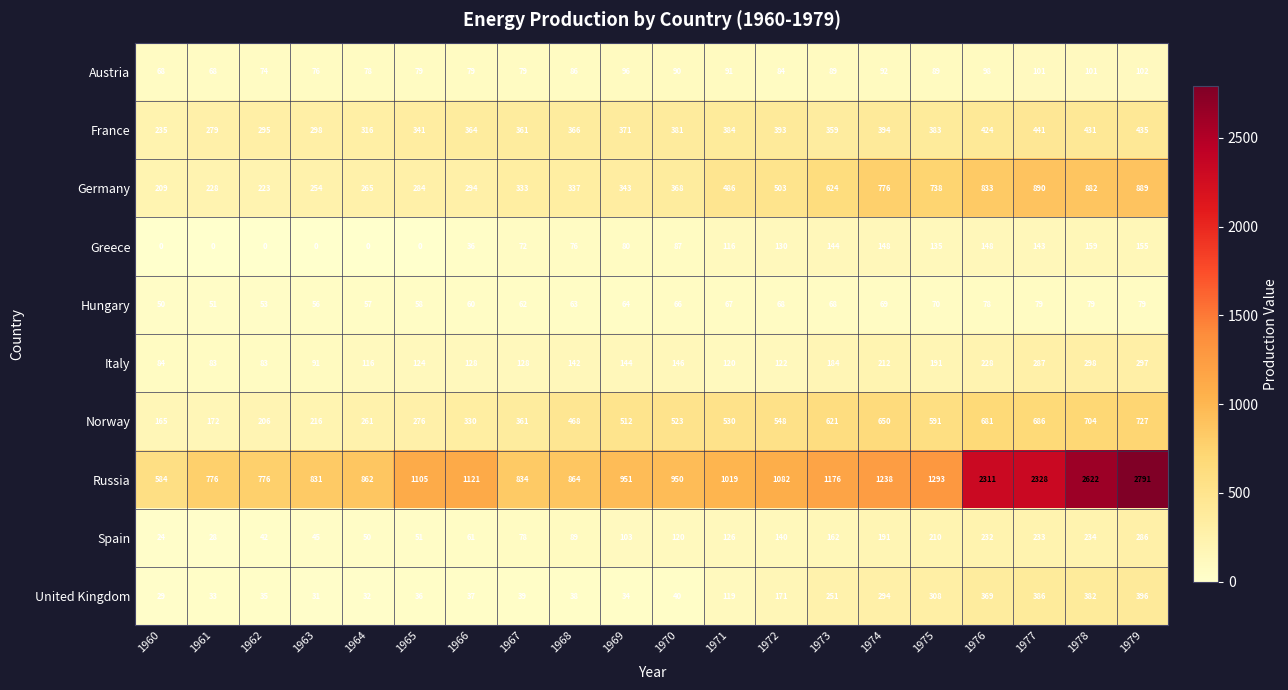

Which series has the largest range (max minus min)?

Russia